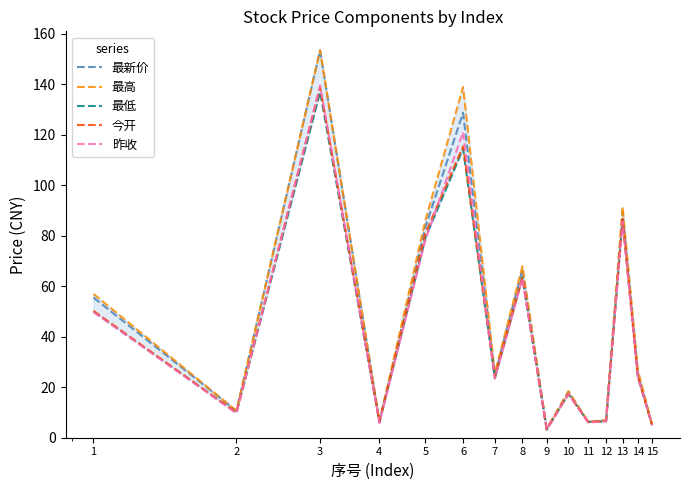

What are all the series names shown in the legend?

最新价, 最高, 最低, 今开, 昨收